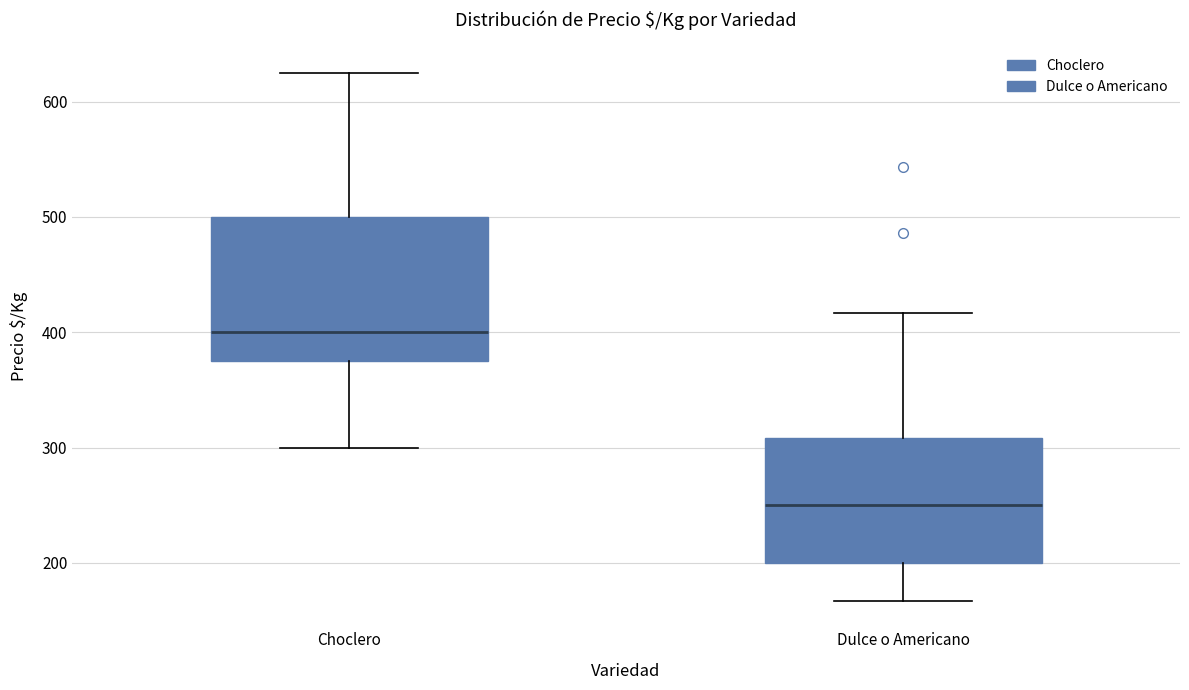

Reading left to right, read every box against the y-axis: the position of its median line, the range the box covers, and the ends of its whiskers. The values are not printed on the chart, so give them approximately, as read against the axis.

Choclero: median 400, box 380 to 500, whiskers 300 to 630
Dulce o Americano: median 250, box 200 to 310, whiskers 170 to 420